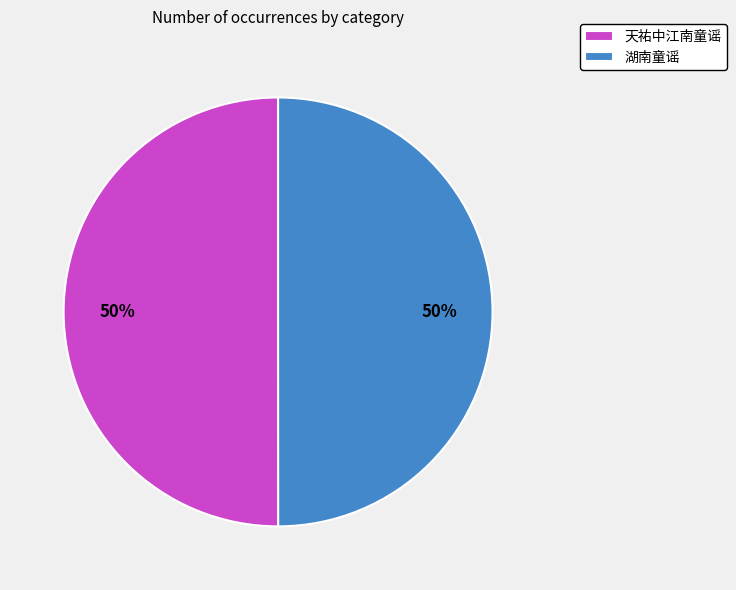

To the nearest percent, what portion does 湖南童谣 represent?

50%